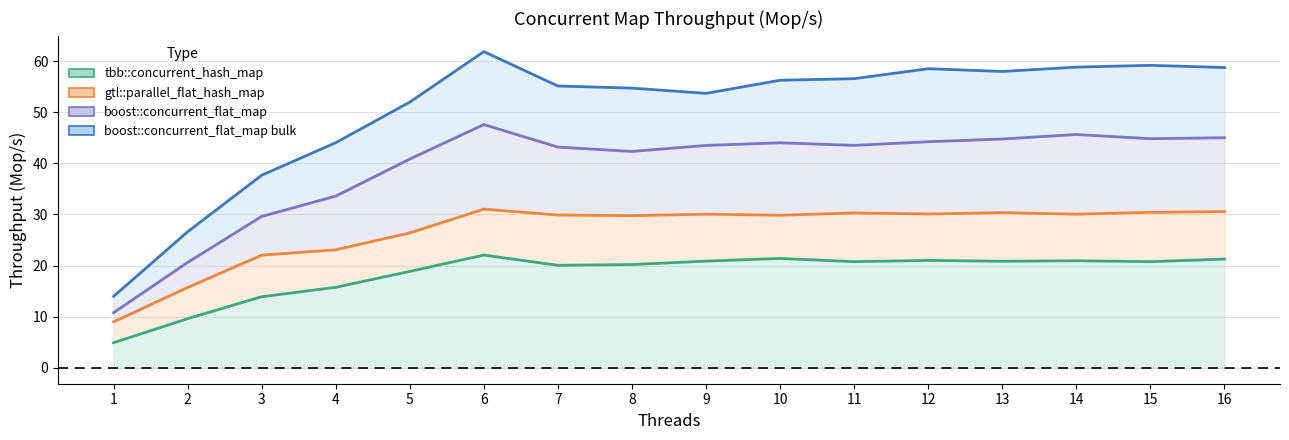

What are all the series names shown in the legend?

tbb::concurrent_hash_map, gtl::parallel_flat_hash_map, boost::concurrent_flat_map, boost::concurrent_flat_map bulk